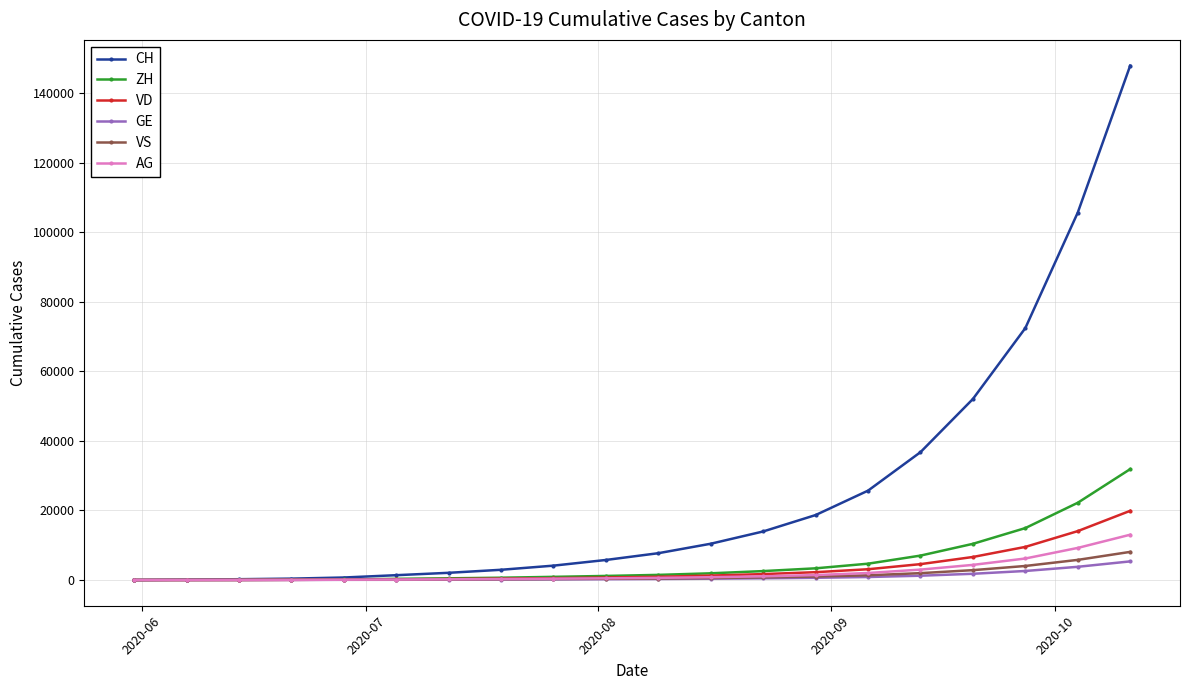

Which series has the widest spread of values?

CH